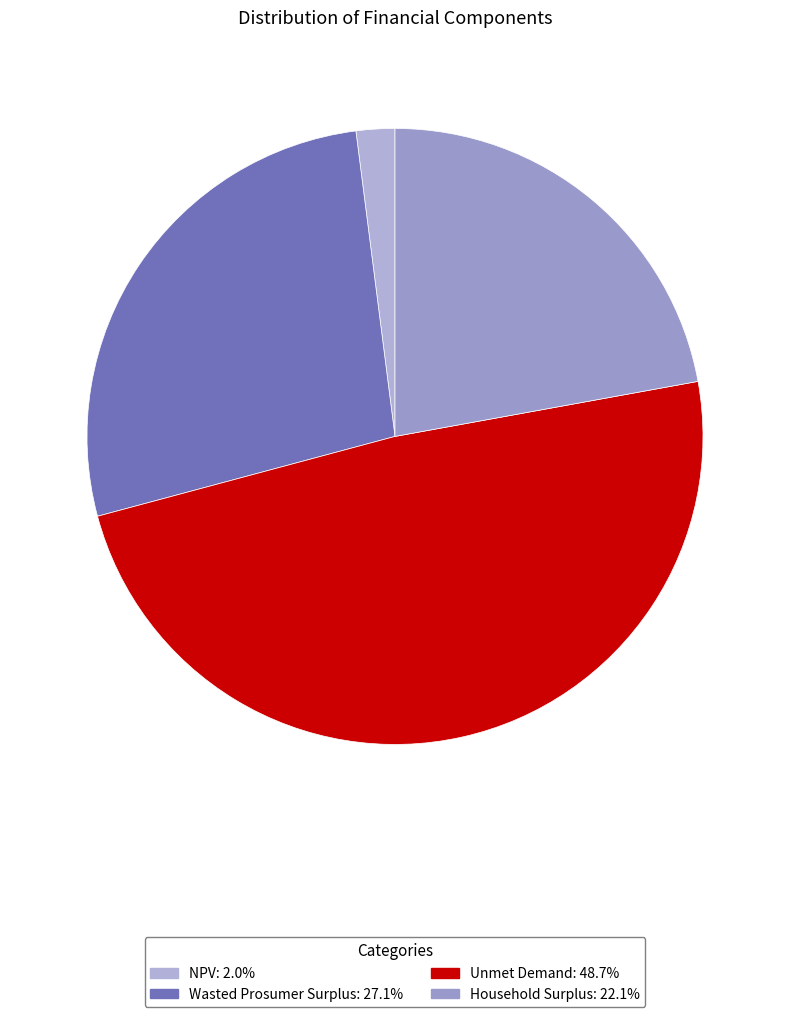

Combined, what portion of the pie is Wasted Prosumer Surplus and Unmet Demand?

75.8%